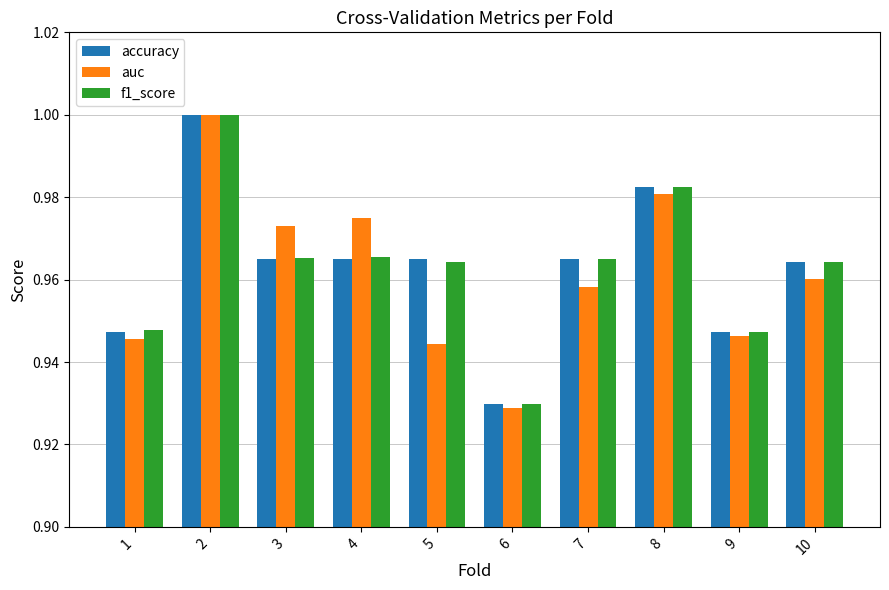

Is the value of auc at 3 greater than the value of accuracy at 9?

Yes